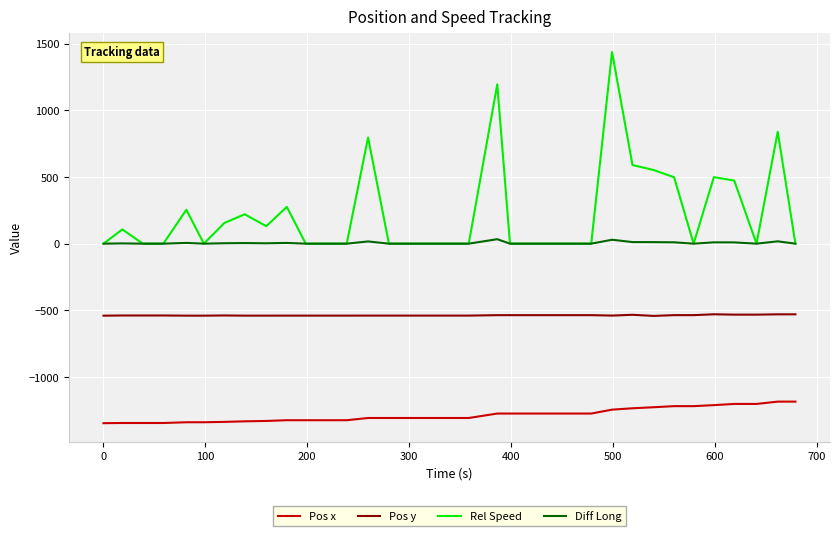

True or false: Diff Long and Pos y intersect in this chart.

False